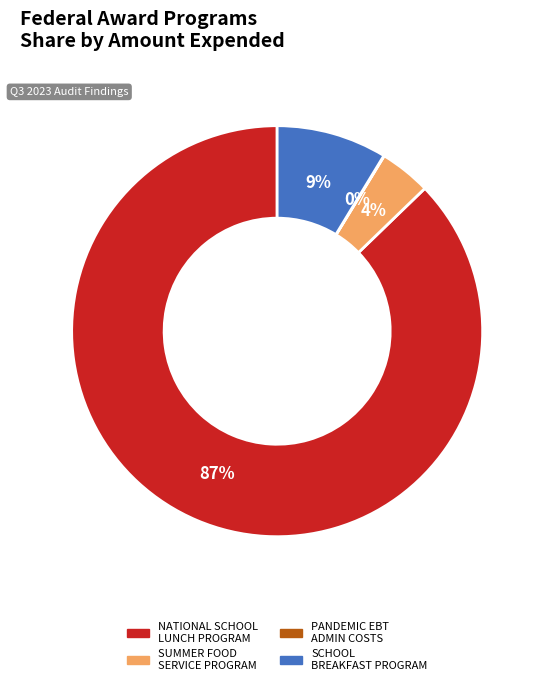

Is there any slice that represents more than half of the pie?

Yes